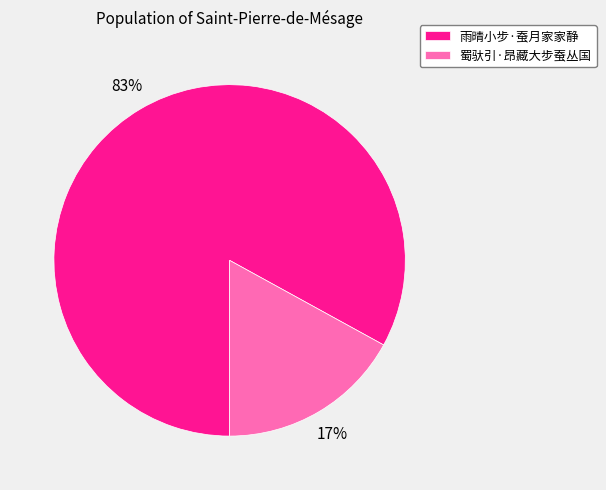

Do 雨晴小步·蚕月家家静 and 蜀驮引·昂藏大步蚕丛国 together represent more than half of the pie?

Yes